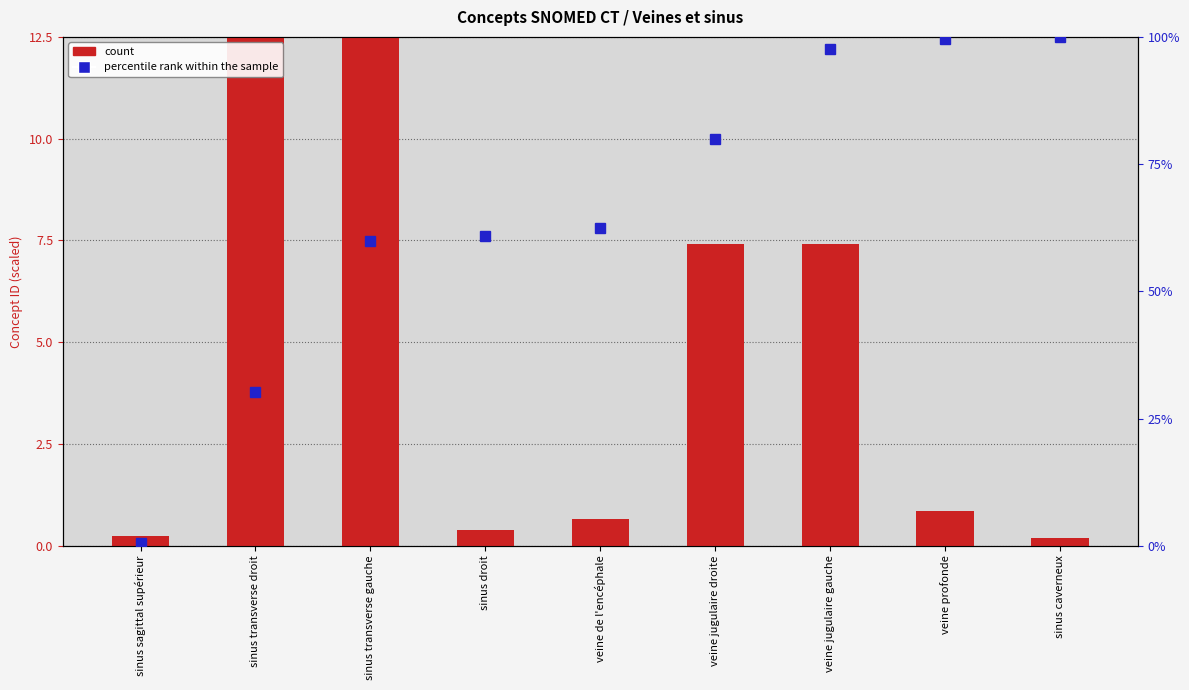

Reading right to left, transcribe all the data shown in this chart.

sinus caverneux=0.2	veine profonde=0.8	veine jugulaire gauche=7.4	veine jugulaire droite=7.4	veine de l'encéphale=0.7	sinus droit=0.4	sinus transverse gauche=12.5	sinus transverse droit=12.5	sinus sagittal supérieur=0.2